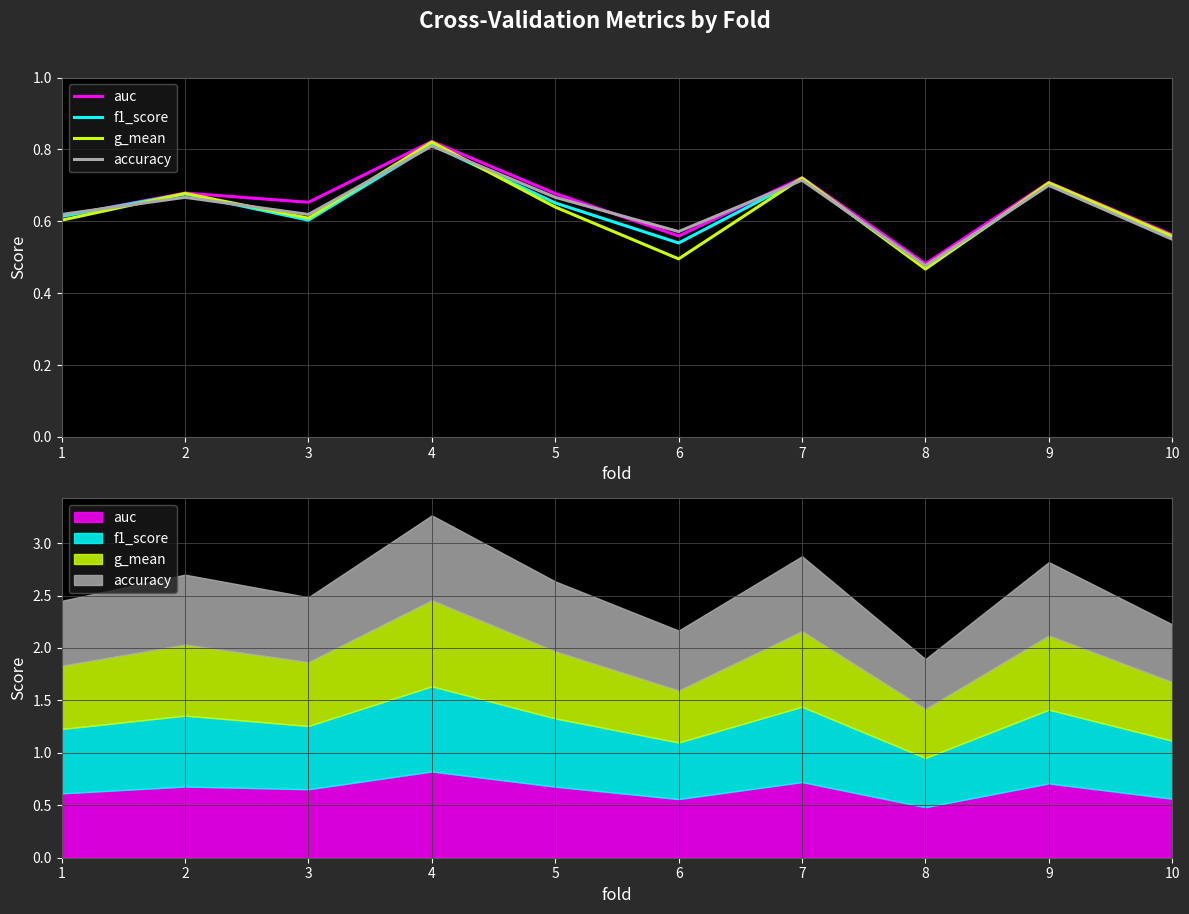

Is this an area chart (filled region under the line)?

No